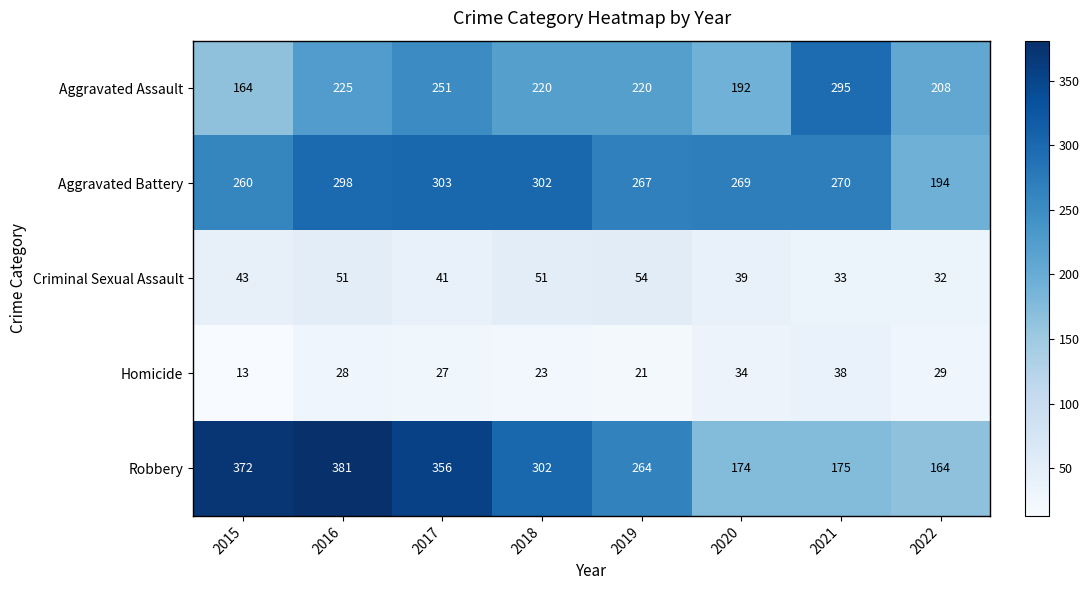

Which series changed the most between 2015 and 2020?

Robbery